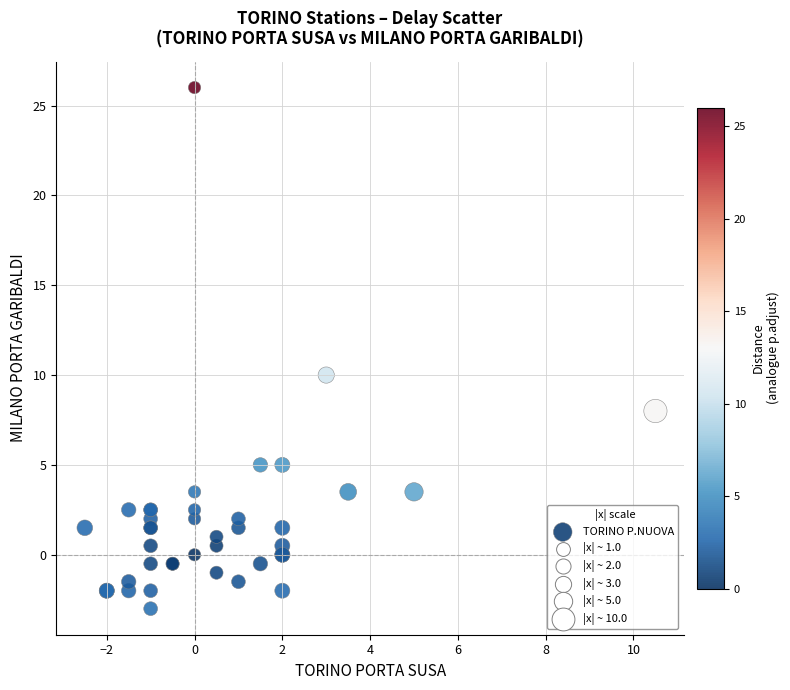

What Y value in the scatter plot is closest to 11?

10.0